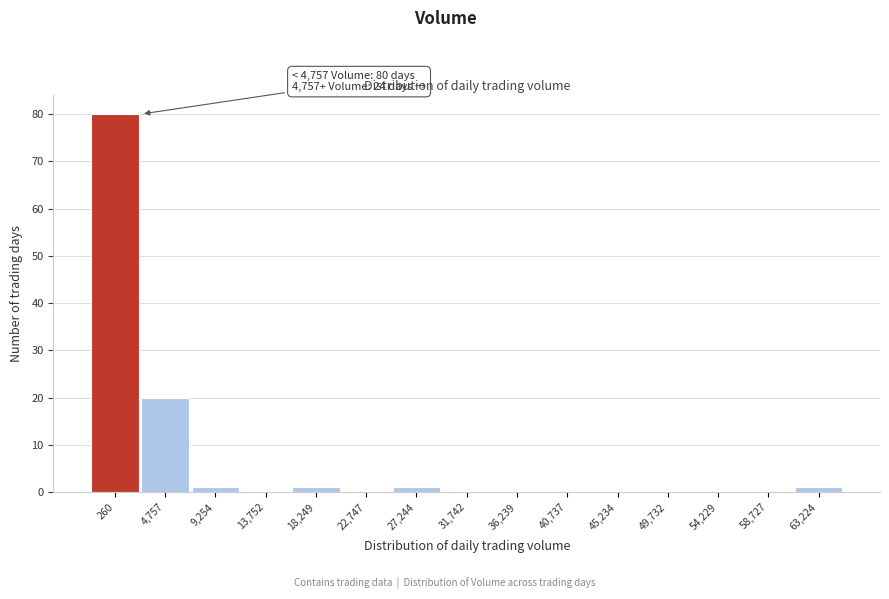

Reading right to left, list all the values displayed in this chart.

63,224=1	58,727=0	54,229=0	49,732=0	45,234=0	40,737=0	36,239=0	31,742=0	27,244=1	22,747=0	18,249=1	13,752=0	9,254=1	4,757=20	260=80